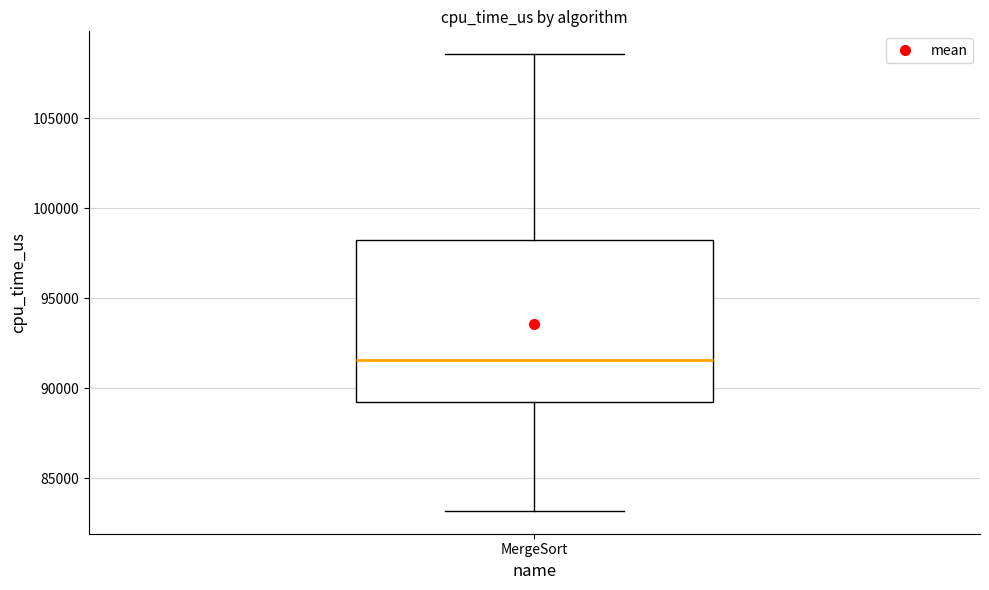

Transcribe this box plot: give where the median line is, the range the box spans, and where the two whiskers end, as read against the y-axis. The values are not printed on the chart, so give them approximately, as read against the axis.

median 91500, box 89000 to 98000, whiskers 83000 to 108500